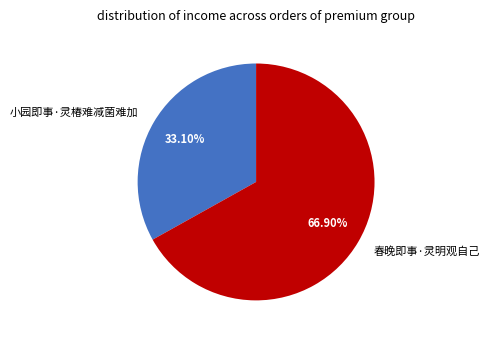

What portion of the pie excludes 春晚即事·灵明观自己?

33.1%